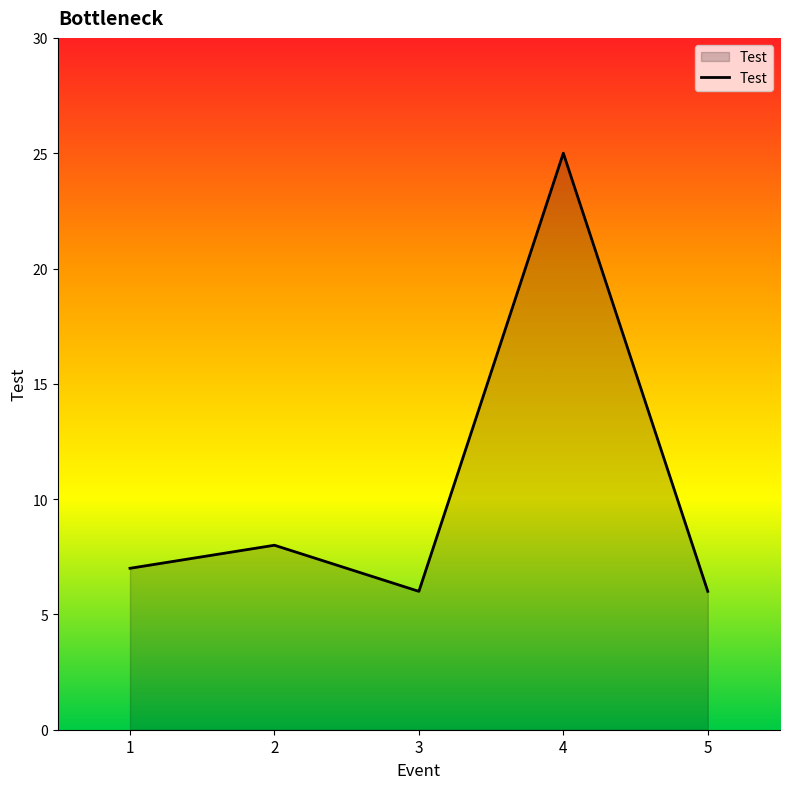

What is the sum of all values?

52